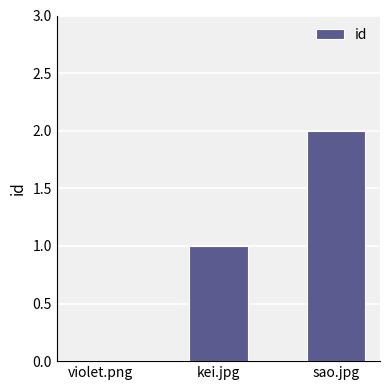

Reading left to right, what are all the values shown in this chart?

violet.png=0	kei.jpg=1	sao.jpg=2